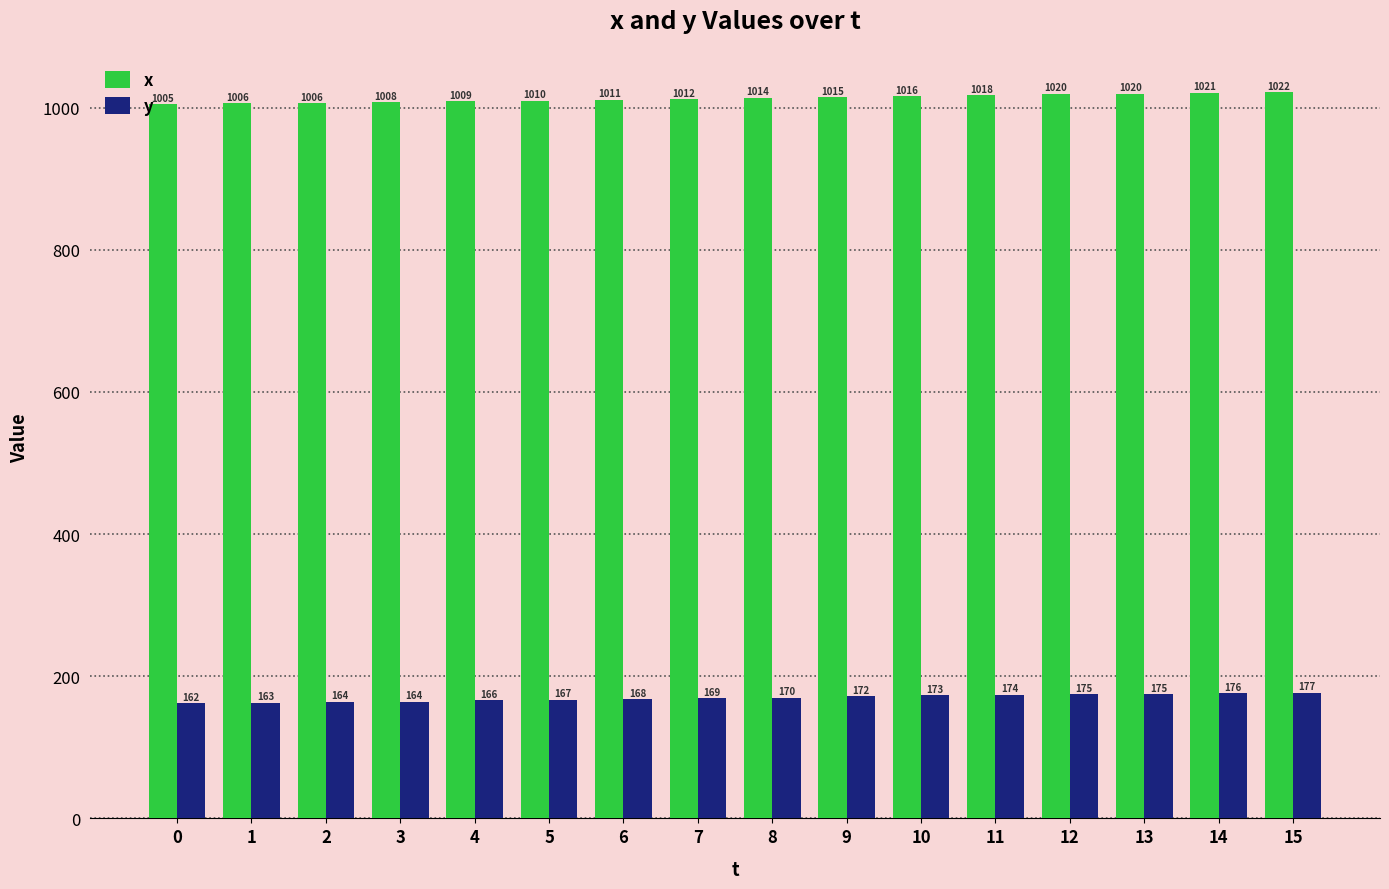

The x series shows 1009 at 4. True or false?

True